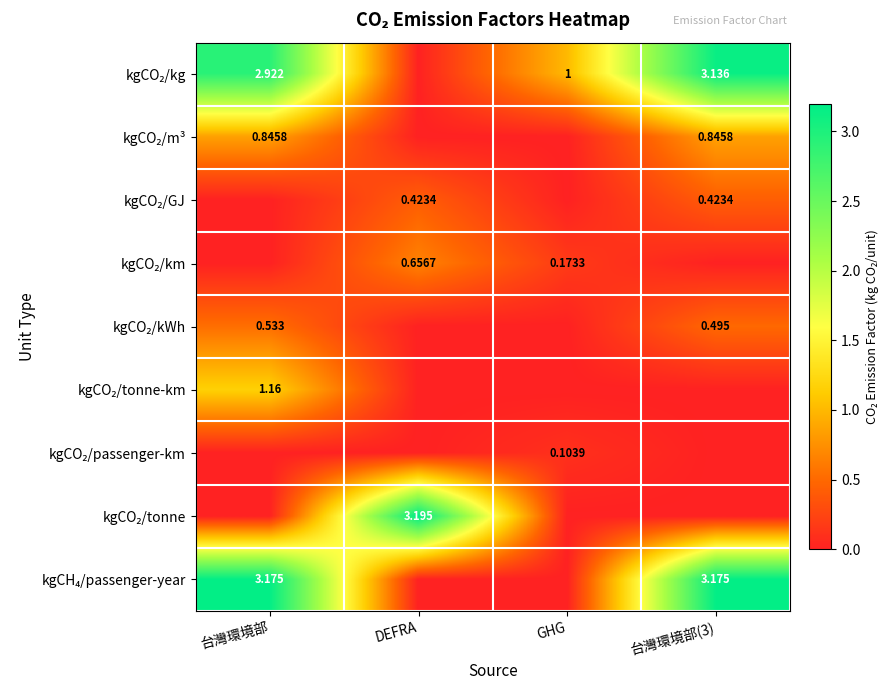

Between GHG and 台灣環境部, which is larger?

台灣環境部